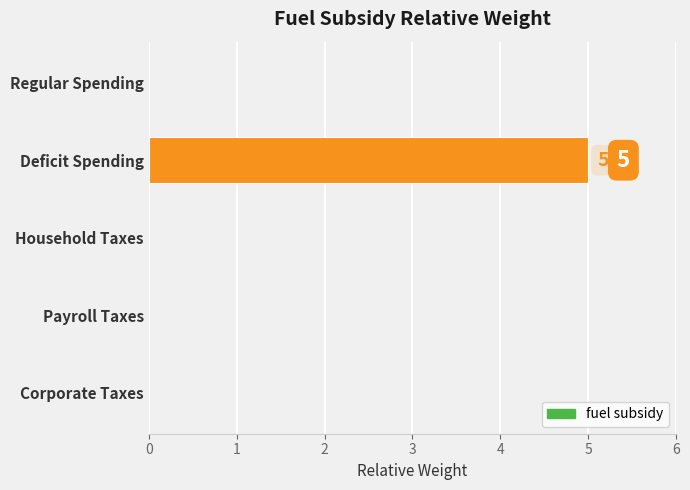

What is the greatest value displayed?

5